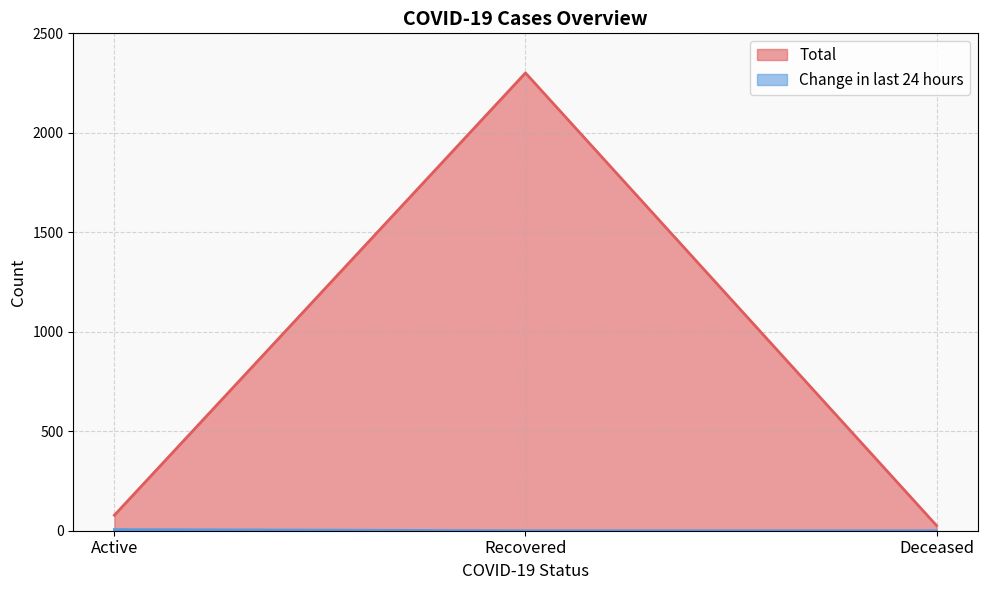

Reading left to right, transcribe all the data shown in this chart.

Total: Active=78	Recovered=2301	Deceased=26
Change in last 24 hours: Active=6	Recovered=0	Deceased=0